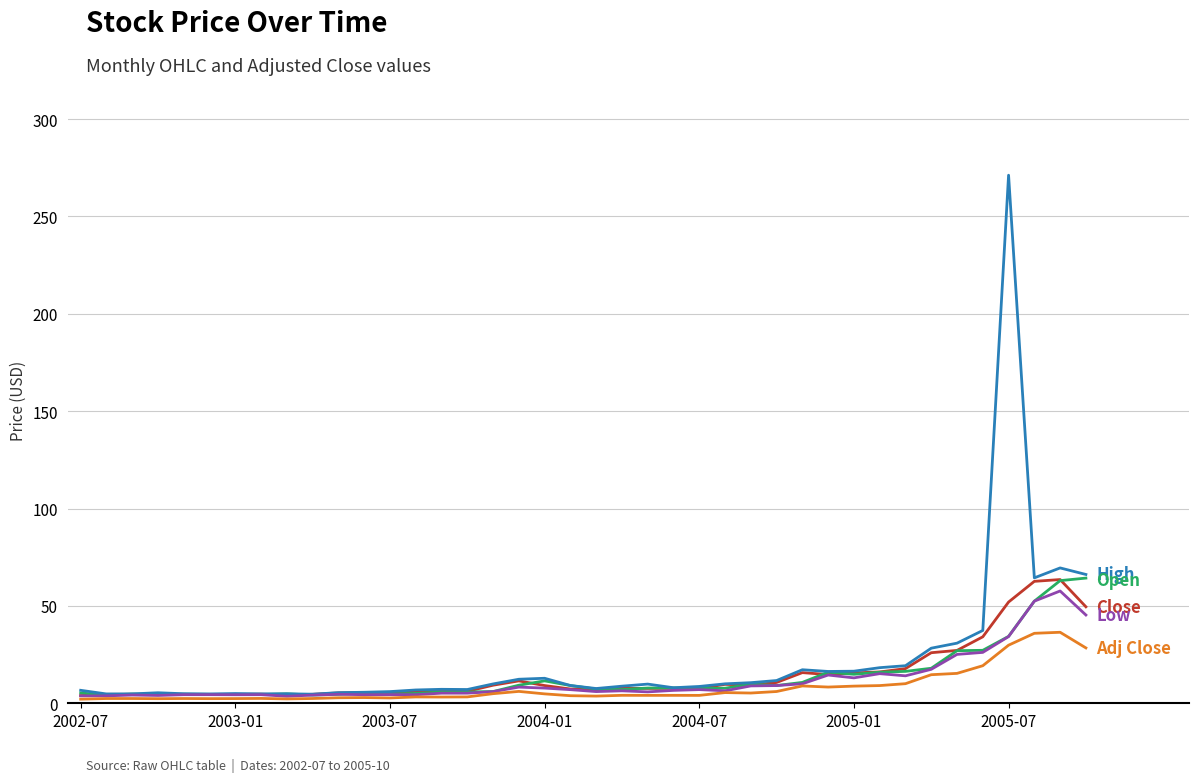

What is the difference between the highest and lowest values at 2005-07?

241.3